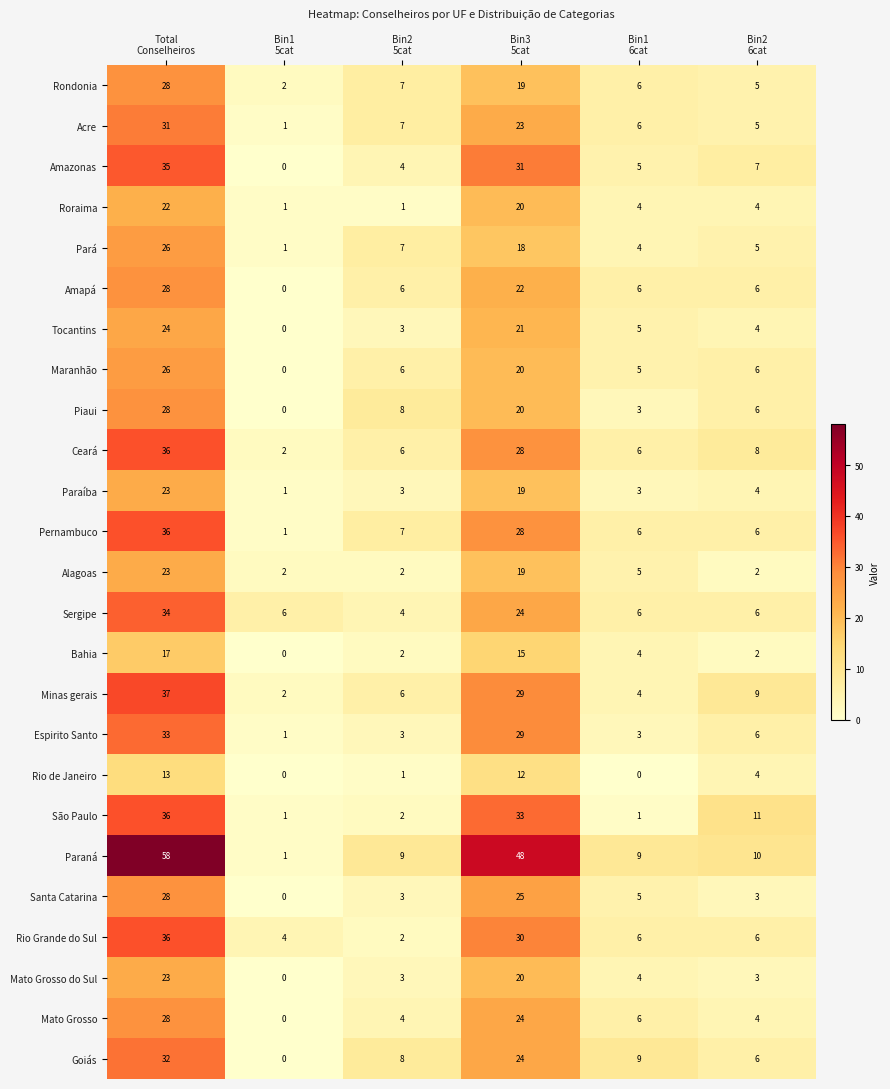

What is the sum of all Paraná values?

135